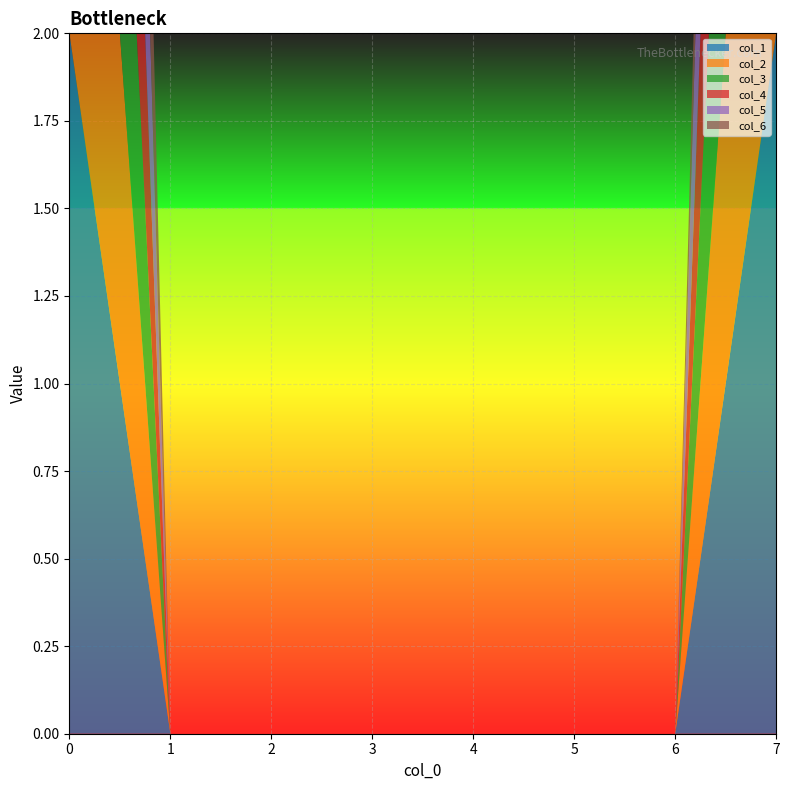

Reading left to right, what are all the values shown in this chart?

col_1: 0=2	1=0	2=0	3=0	4=0	5=0	6=0	7=2
col_2: 0=2	1=0	2=0	3=0	4=0	5=0	6=0	7=2
col_3: 0=2	1=0	2=0	3=0	4=0	5=0	6=0	7=2
col_4: 0=2	1=0	2=0	3=0	4=0	5=0	6=0	7=2
col_5: 0=2	1=0	2=0	3=0	4=0	5=0	6=0	7=2
col_6: 0=2	1=0	2=0	3=0	4=0	5=0	6=0	7=1